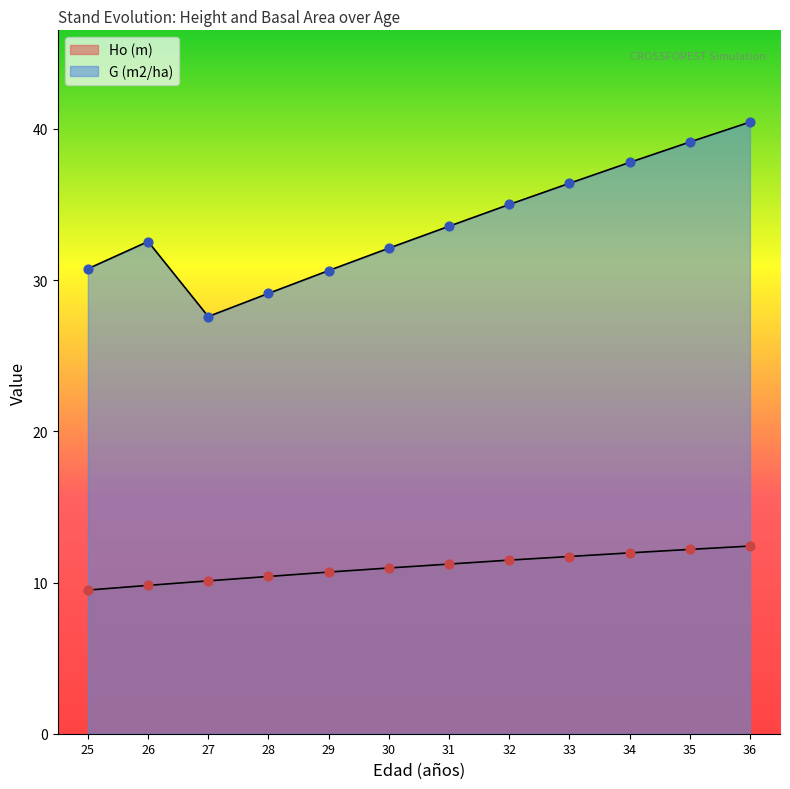

At how many categories does at least one series exceed 20?

12